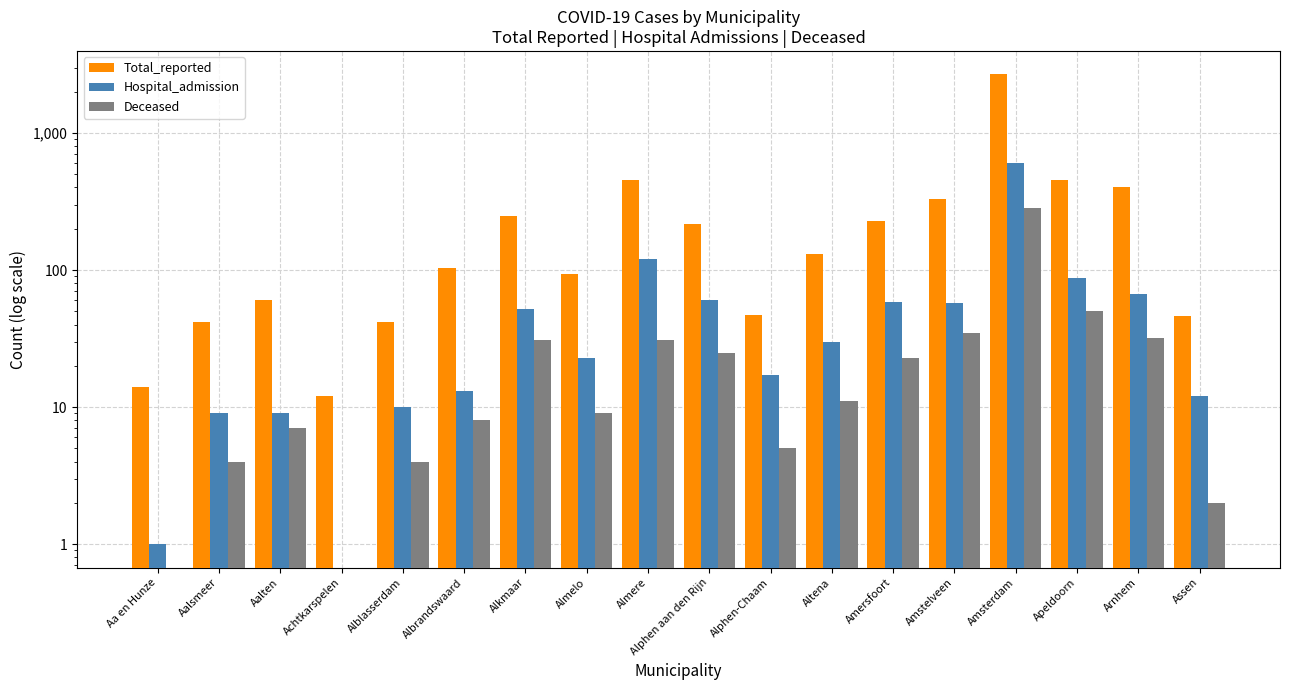

How many values in the Total_reported series exceed 131?

8